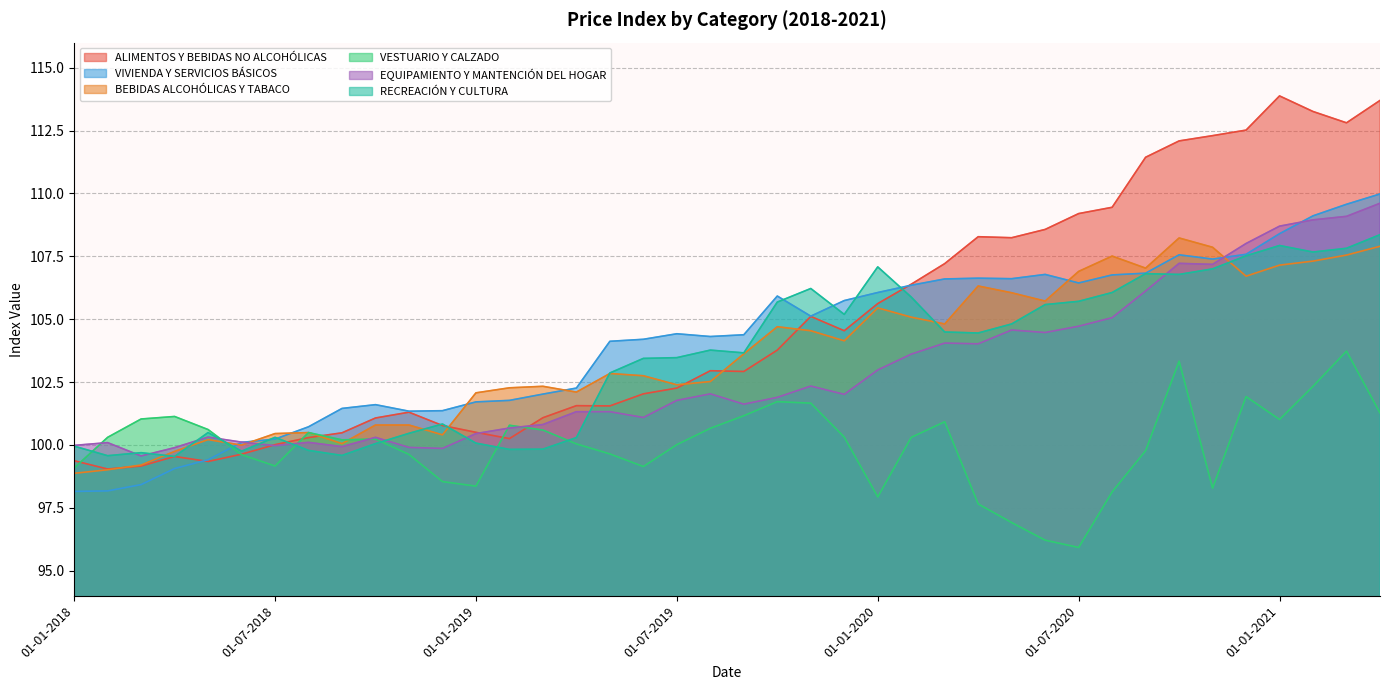

True or false: RECREACIÓN Y CULTURA has a value of 65.1 at 01-07-2020.

False